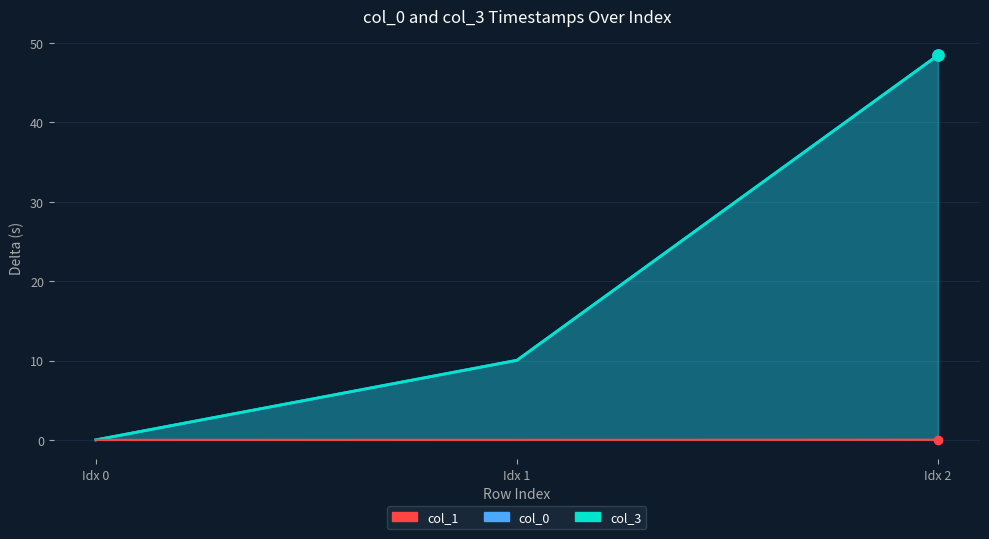

What is the difference between the highest and lowest values at Idx 1?

10.0